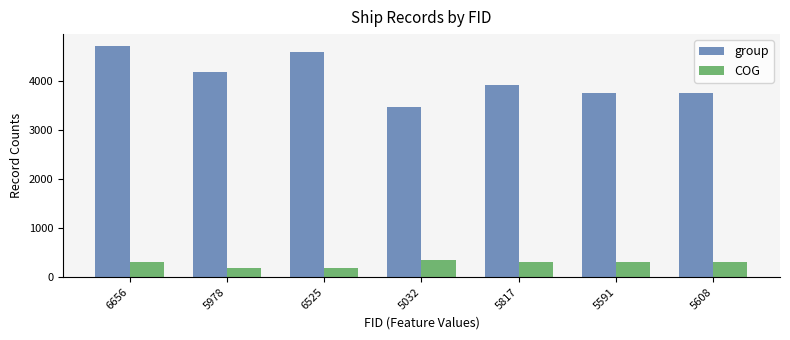

List the series in order of their peak value, lowest first.

COG, group